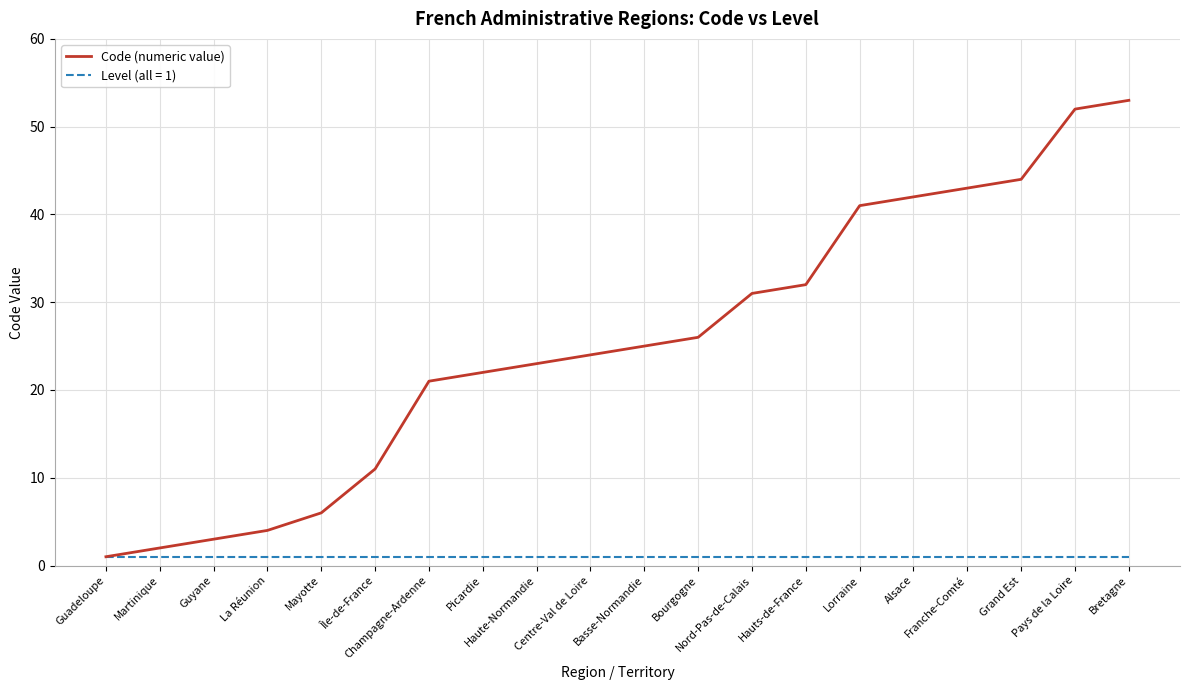

Which series has the widest spread of values?

Code (numeric value)